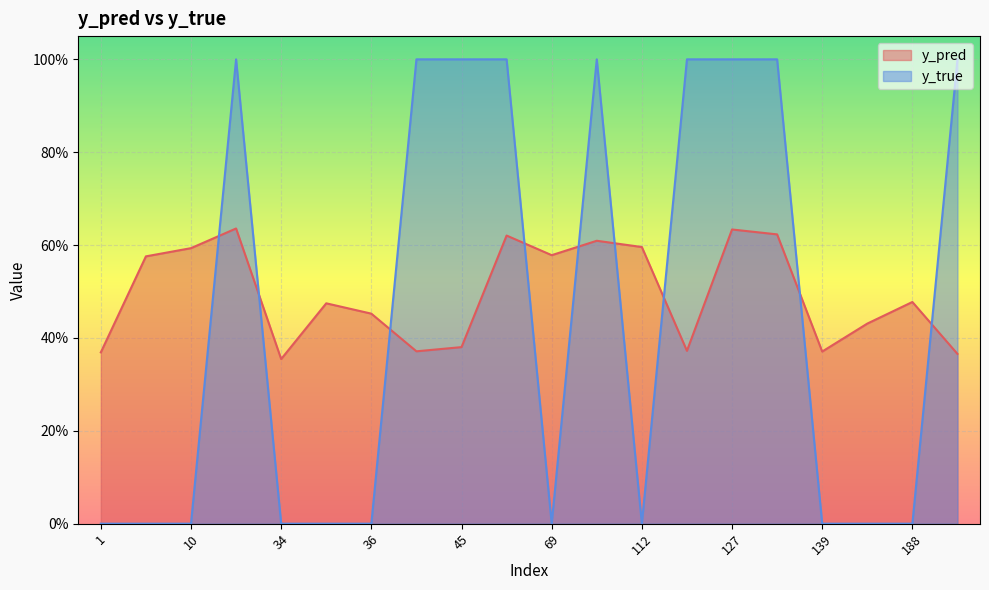

At which label does y_pred reach its peak?

23